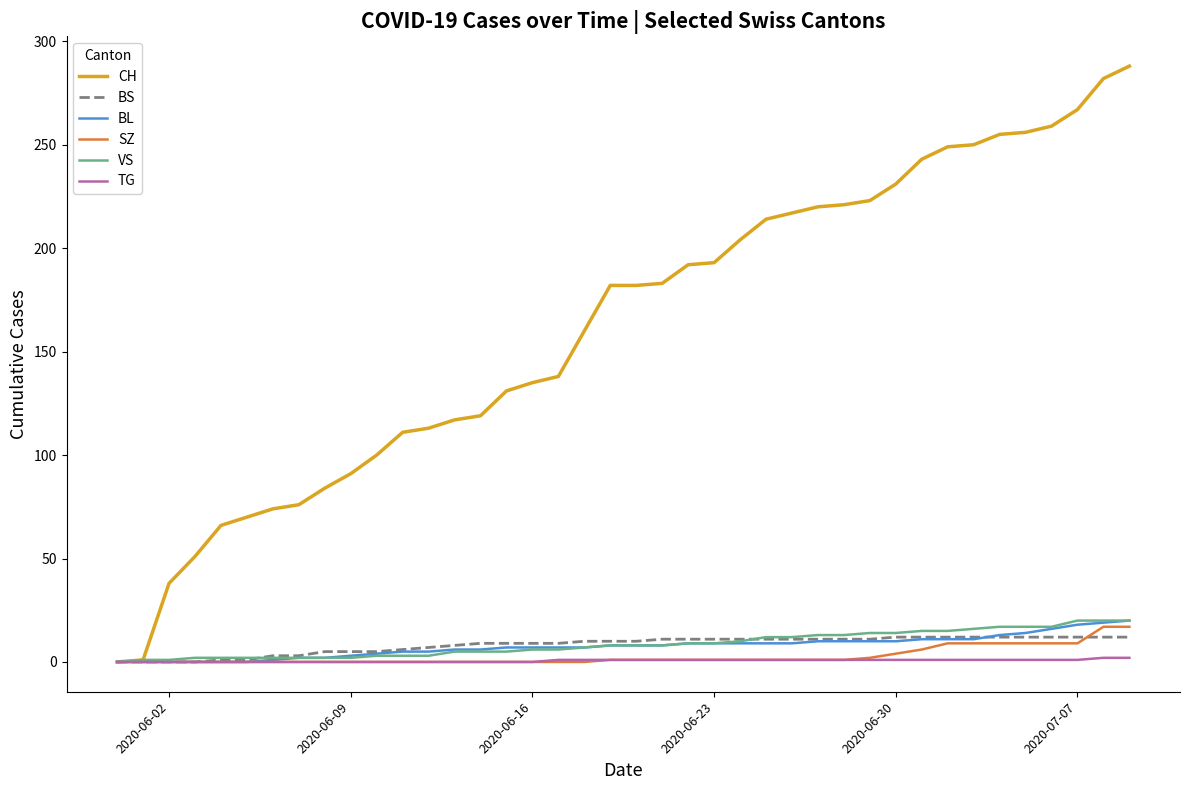

Which series has the widest spread of values?

CH